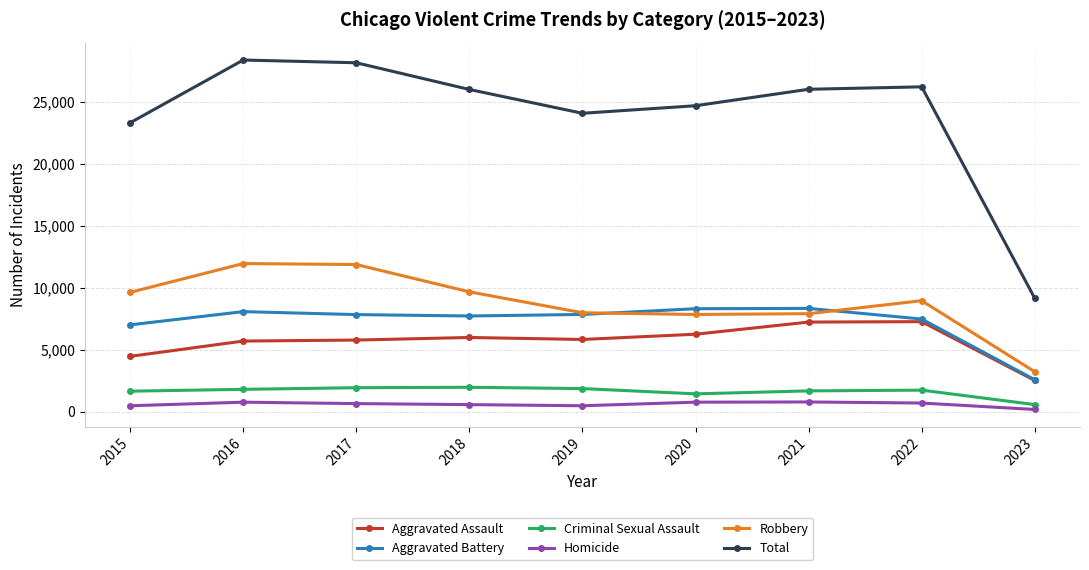

Which series has the largest range (max minus min)?

Total